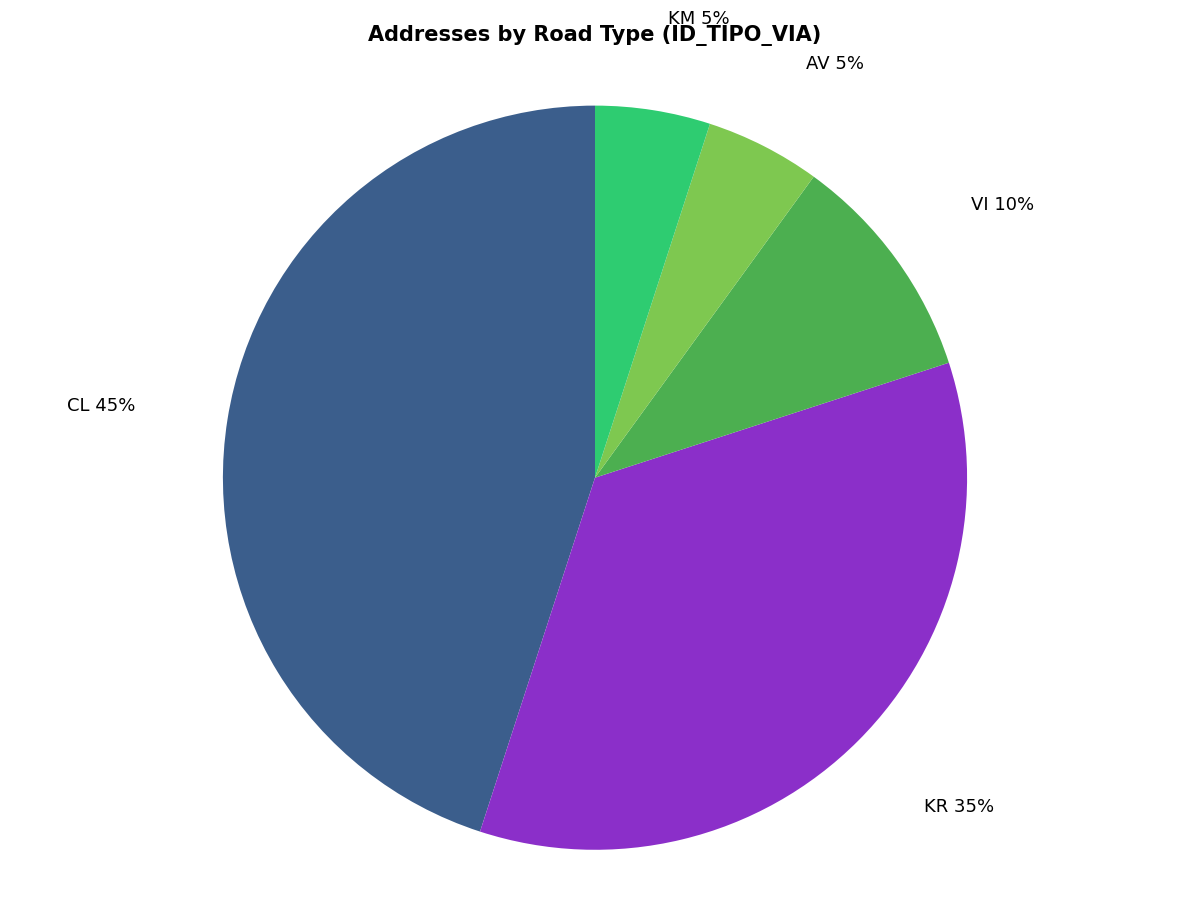

Which has a higher value, CL or VI?

CL